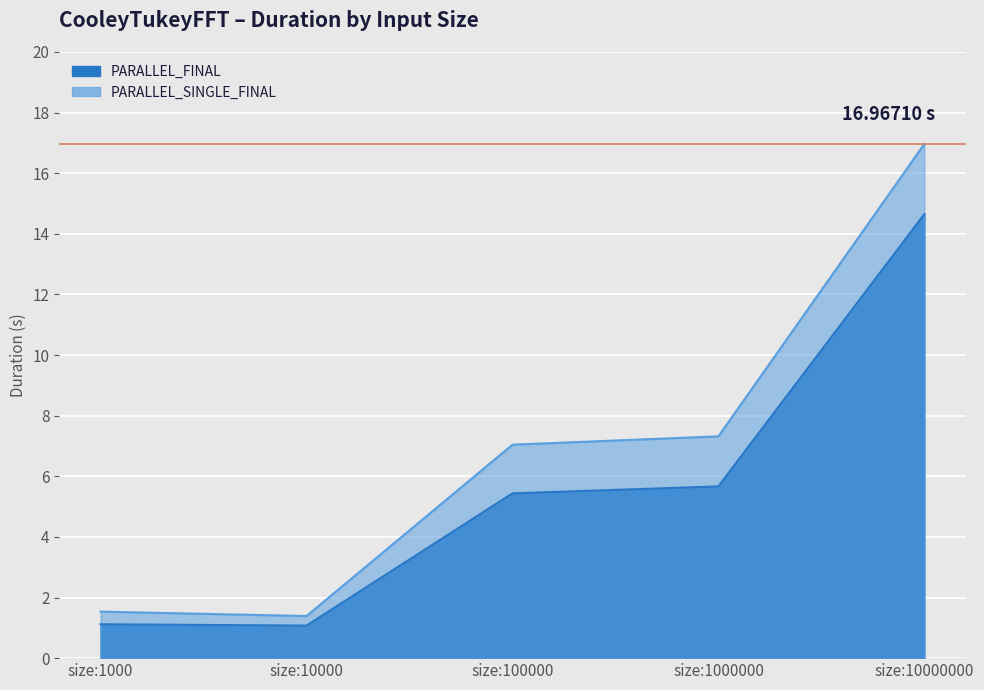

The value of PARALLEL_SINGLE_FINAL at size:10000 is 0.7. True or false?

False